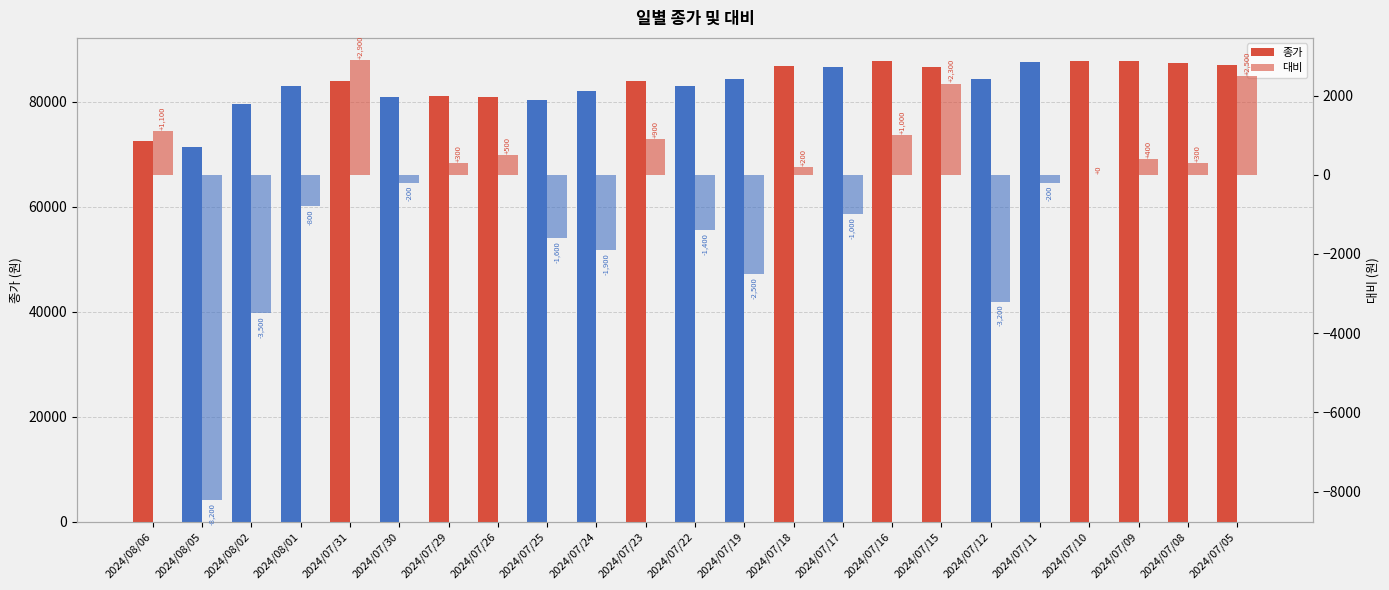

Reading left to right, what are all the values shown in this chart?

종가: 2024/08/06=72500	2024/08/05=71400	2024/08/02=79600	2024/08/01=83100	2024/07/31=83900	2024/07/30=81000	2024/07/29=81200	2024/07/26=80900	2024/07/25=80400	2024/07/24=82000	2024/07/23=83900	2024/07/22=83000	2024/07/19=84400	2024/07/18=86900	2024/07/17=86700	2024/07/16=87700	2024/07/15=86700	2024/07/12=84400	2024/07/11=87600	2024/07/10=87800	2024/07/09=87800	2024/07/08=87400	2024/07/05=87100
대비: 2024/08/06=1100	2024/08/05=-8200	2024/08/02=-3500	2024/08/01=-800	2024/07/31=2900	2024/07/30=-200	2024/07/29=300	2024/07/26=500	2024/07/25=-1600	2024/07/24=-1900	2024/07/23=900	2024/07/22=-1400	2024/07/19=-2500	2024/07/18=200	2024/07/17=-1000	2024/07/16=1000	2024/07/15=2300	2024/07/12=-3200	2024/07/11=-200	2024/07/10=0	2024/07/09=400	2024/07/08=300	2024/07/05=2500